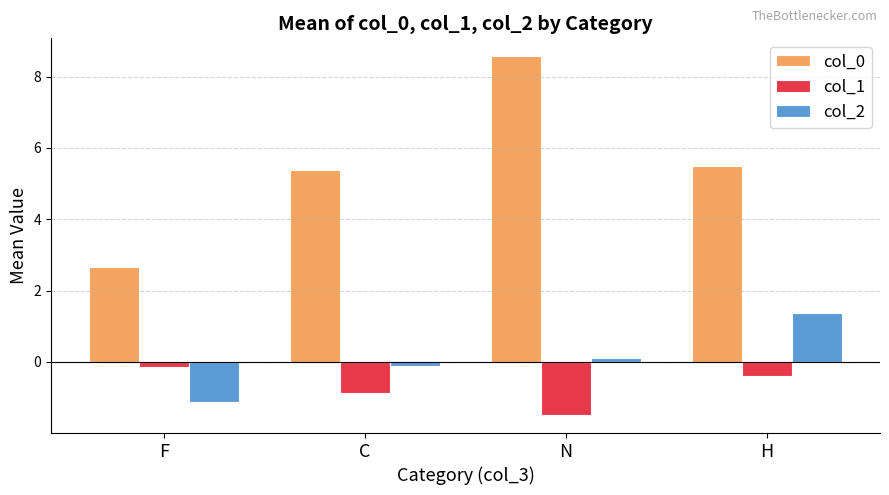

Which series has the largest total across all categories?

col_0